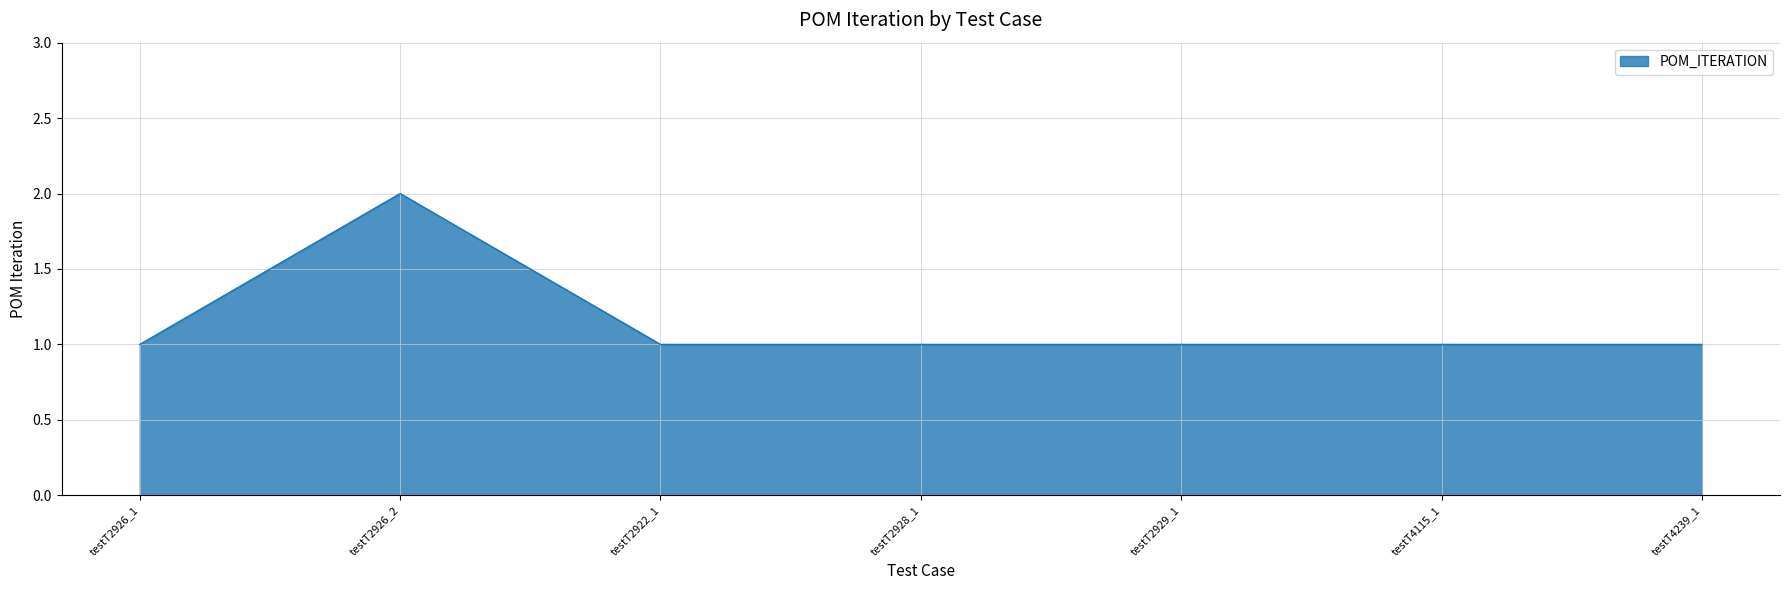

What is the approximate value at testT4115_1?

1